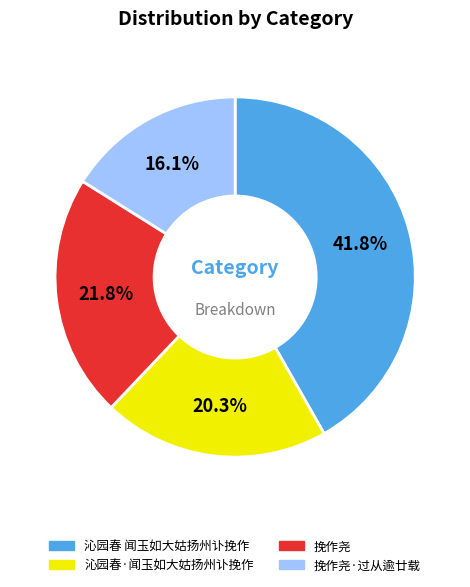

Is there any slice that represents more than half of the pie?

No